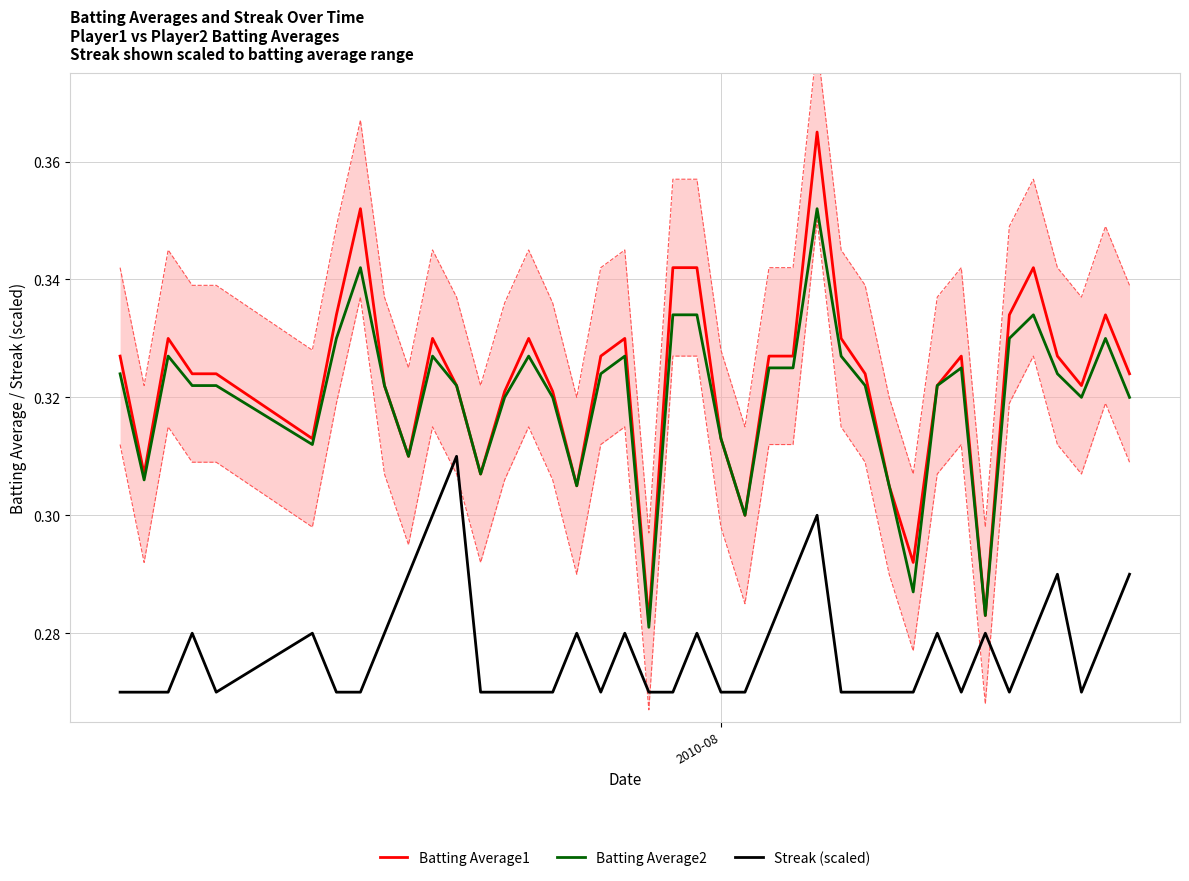

True or false: Batting Average1 and Streak (scaled) cross at least once.

False